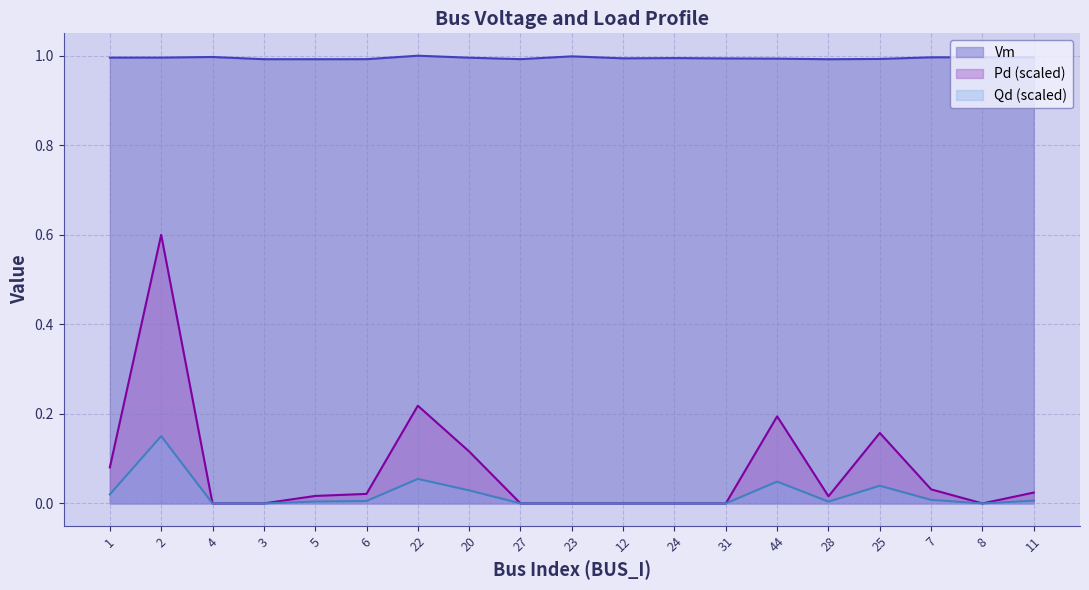

Where is Vm nearest to the value 0?

28